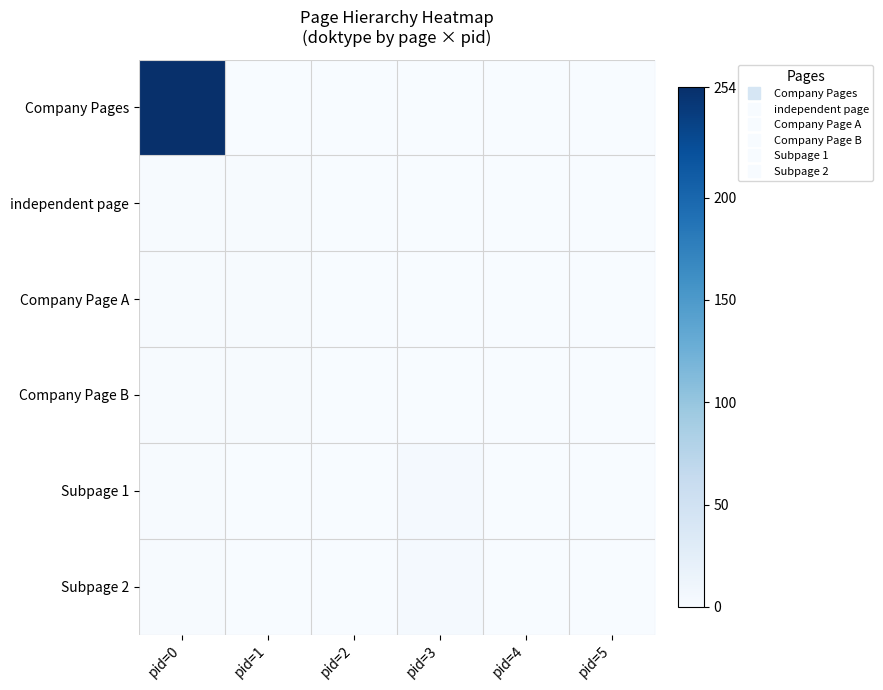

Reading left to right, list all the values displayed in this chart.

Company Pages: pid=0=254	pid=1=0	pid=2=0	pid=3=0	pid=4=0	pid=5=0
independent page: pid=0=1	pid=1=1	pid=2=0	pid=3=0	pid=4=0	pid=5=0
Company Page A: pid=0=1	pid=1=1	pid=2=0	pid=3=0	pid=4=0	pid=5=0
Company Page B: pid=0=1	pid=1=1	pid=2=0	pid=3=0	pid=4=0	pid=5=0
Subpage 1: pid=0=1	pid=1=0	pid=2=0	pid=3=3	pid=4=0	pid=5=0
Subpage 2: pid=0=1	pid=1=0	pid=2=0	pid=3=3	pid=4=0	pid=5=0